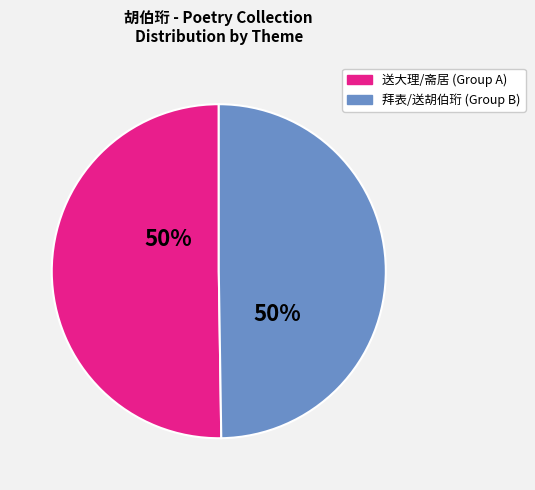

How many slices are in this pie chart?

2